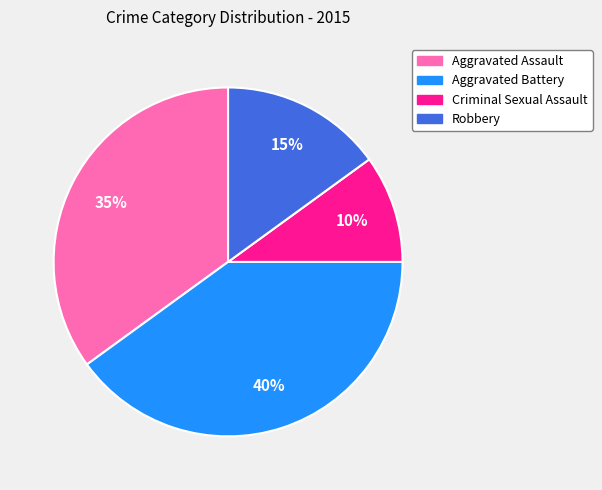

What is the ratio of the value at Aggravated Assault to the value at Aggravated Battery?

0.9